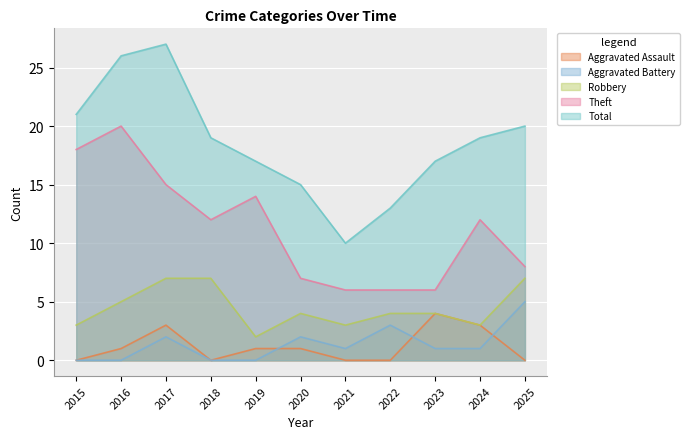

Reading left to right, list all the values displayed in this chart.

Aggravated Assault: 0	1	3	0	1	1	0	0	4	3	0
Aggravated Battery: 0	0	2	0	0	2	1	3	1	1	5
Robbery: 3	5	7	7	2	4	3	4	4	3	7
Theft: 18	20	15	12	14	7	6	6	6	12	8
Total: 21	26	27	19	17	15	10	13	17	19	20